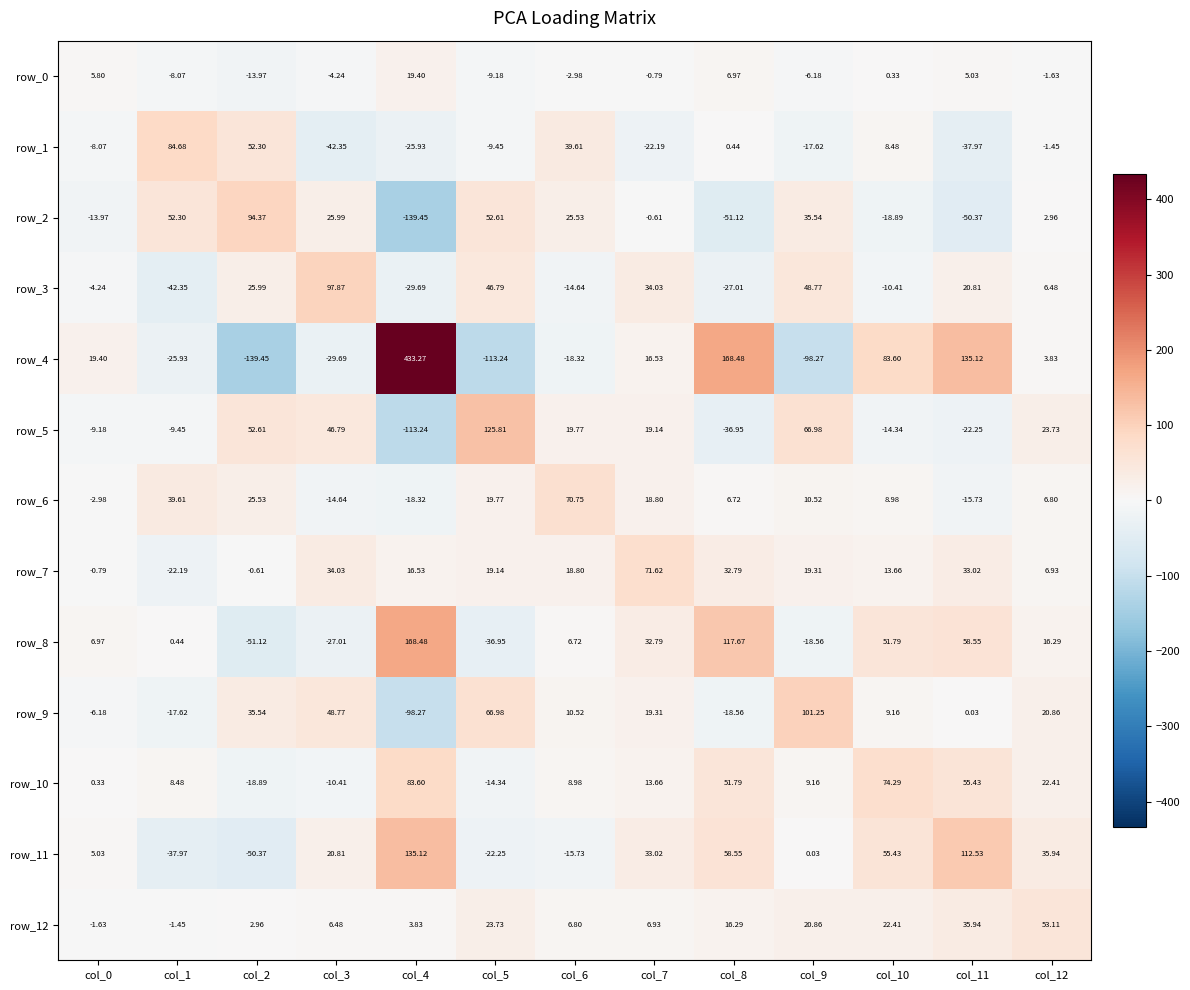

At which category is the sum across all series the highest?

col_4